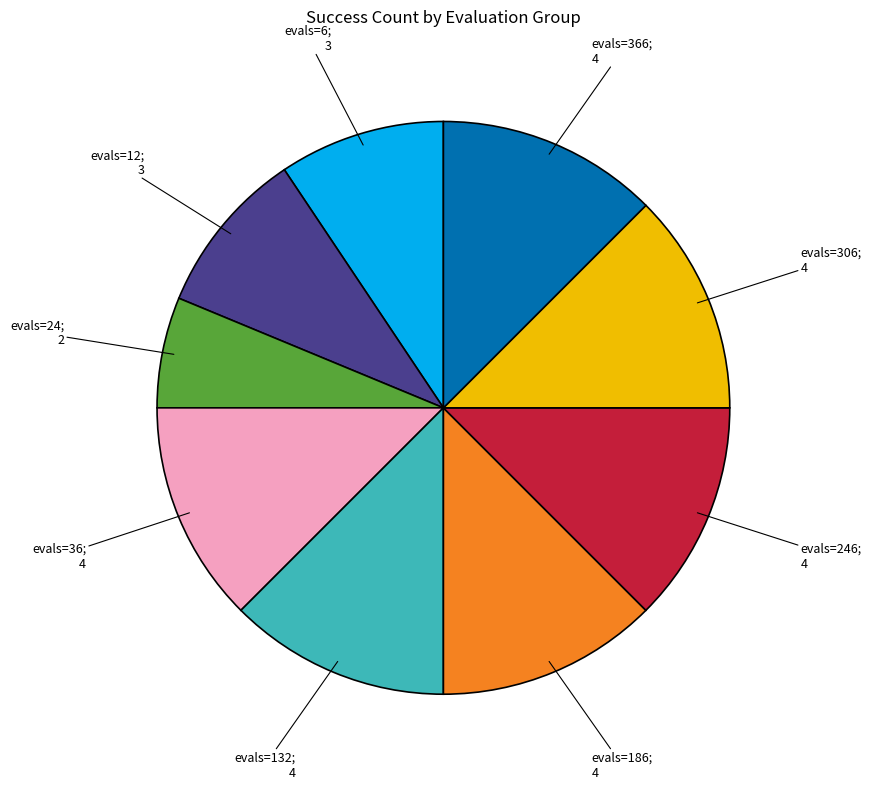

Does any single category account for the majority?

No